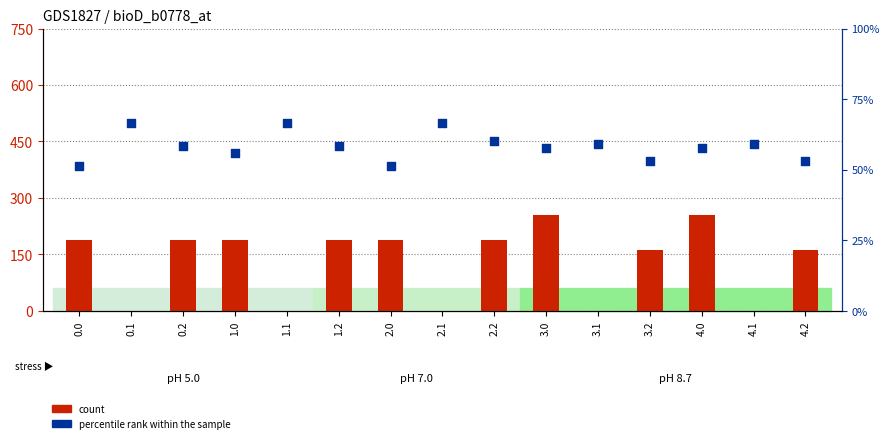

Is the value of percentile rank within the sample at 2.1 greater than the value of count at 2.0?

No